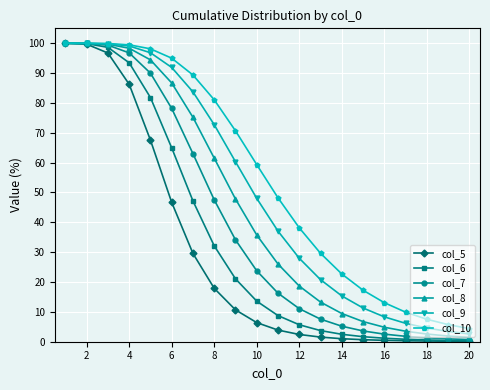

Count the number of data series in this chart.

6